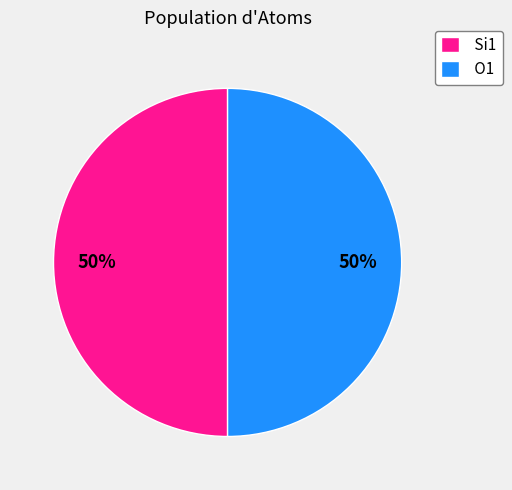

Approximately how many times larger is the value at Si1 compared to O1?

1.0